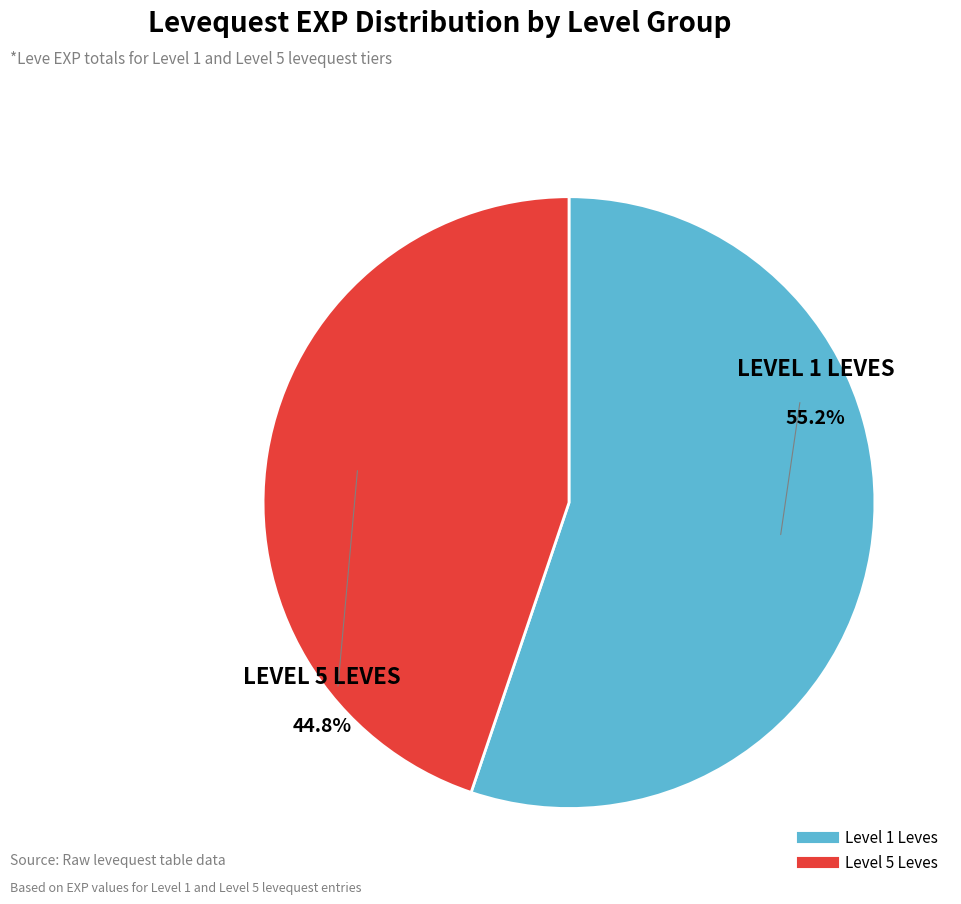

Is there a majority slice in this chart?

Yes